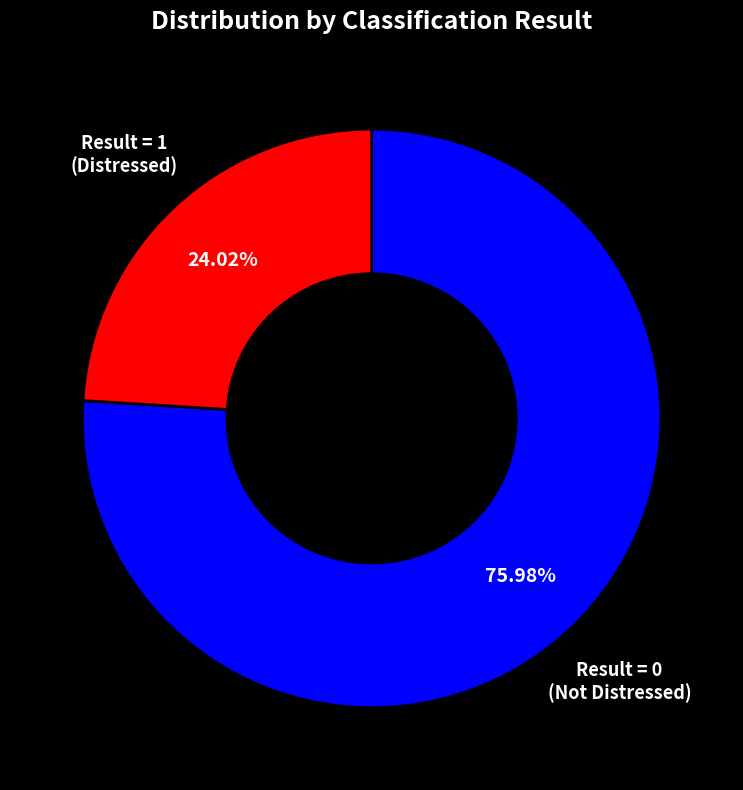

Does any single category account for the majority?

Yes